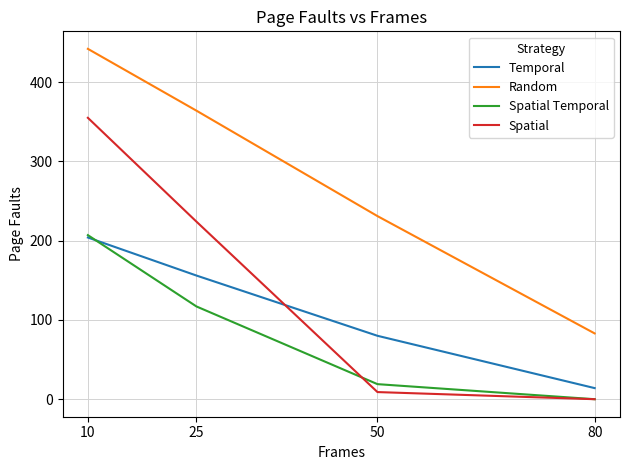

True or false: Spatial and Random intersect in this chart.

False